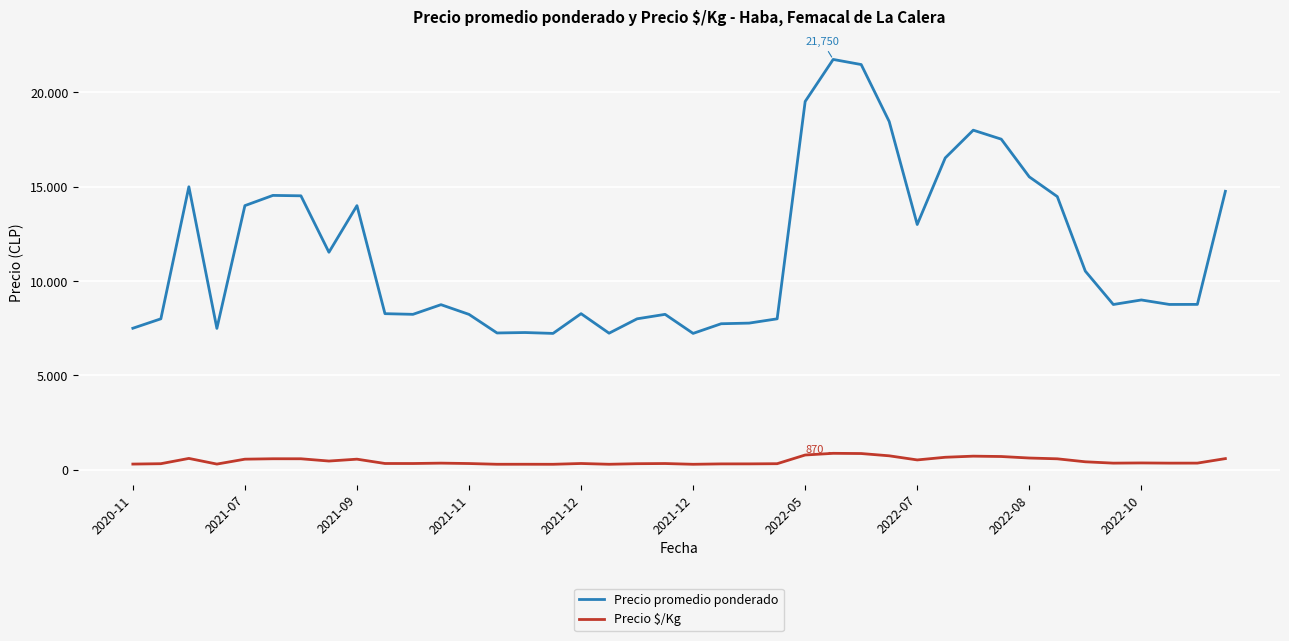

Is this an area chart (filled region under the line)?

No